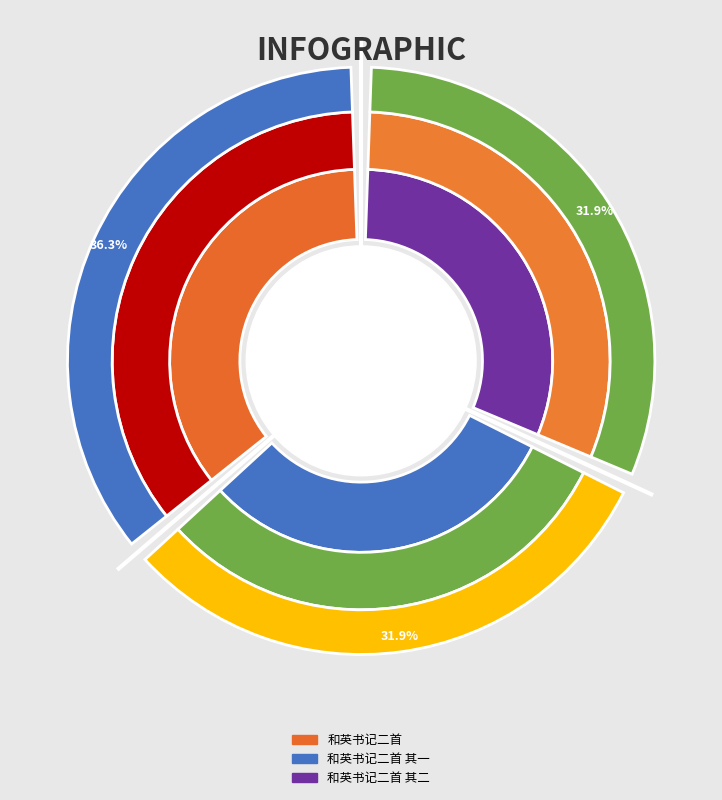

To the nearest percent, what is the average slice percentage?

33%